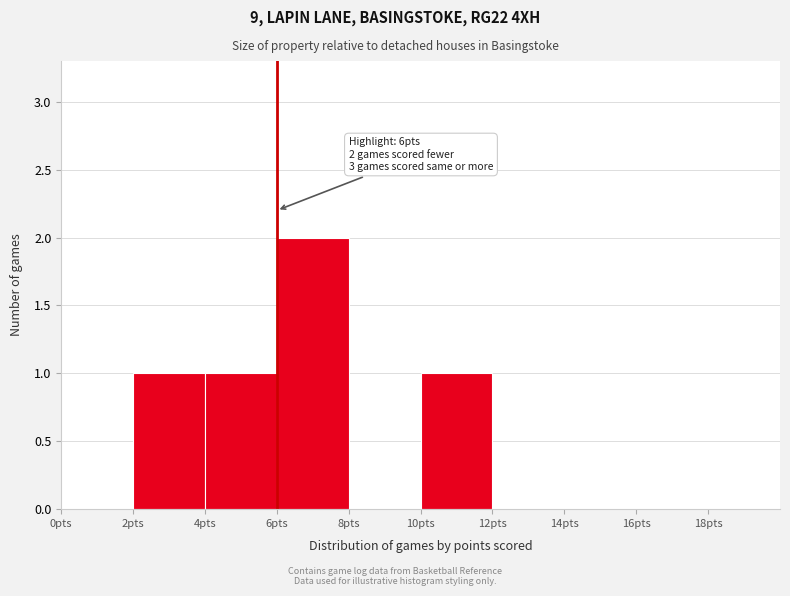

Which range on the x-axis has the tallest bar?

6 to 8